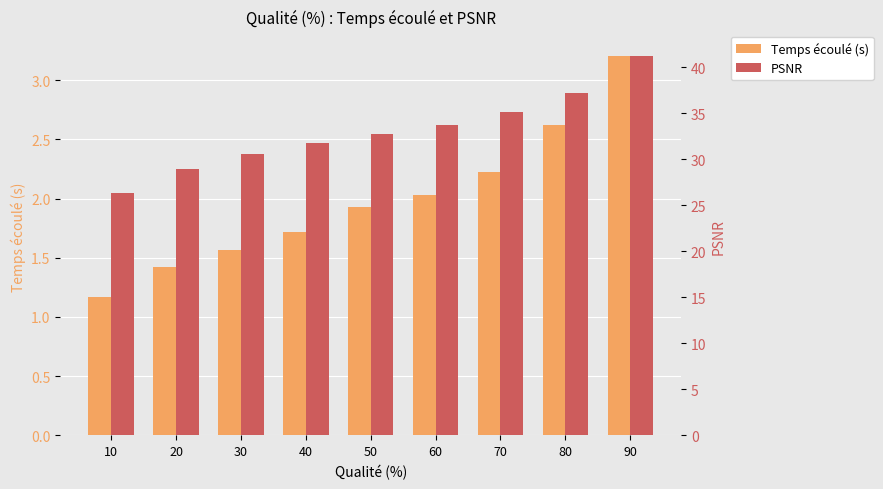

Reading right to left, transcribe all the data shown in this chart.

Temps écoulé (s): 3.2	2.6	2.2	2.0	1.9	1.7	1.6	1.4	1.2
PSNR: 41.2	37.2	35.1	33.8	32.7	31.8	30.6	28.9	26.4